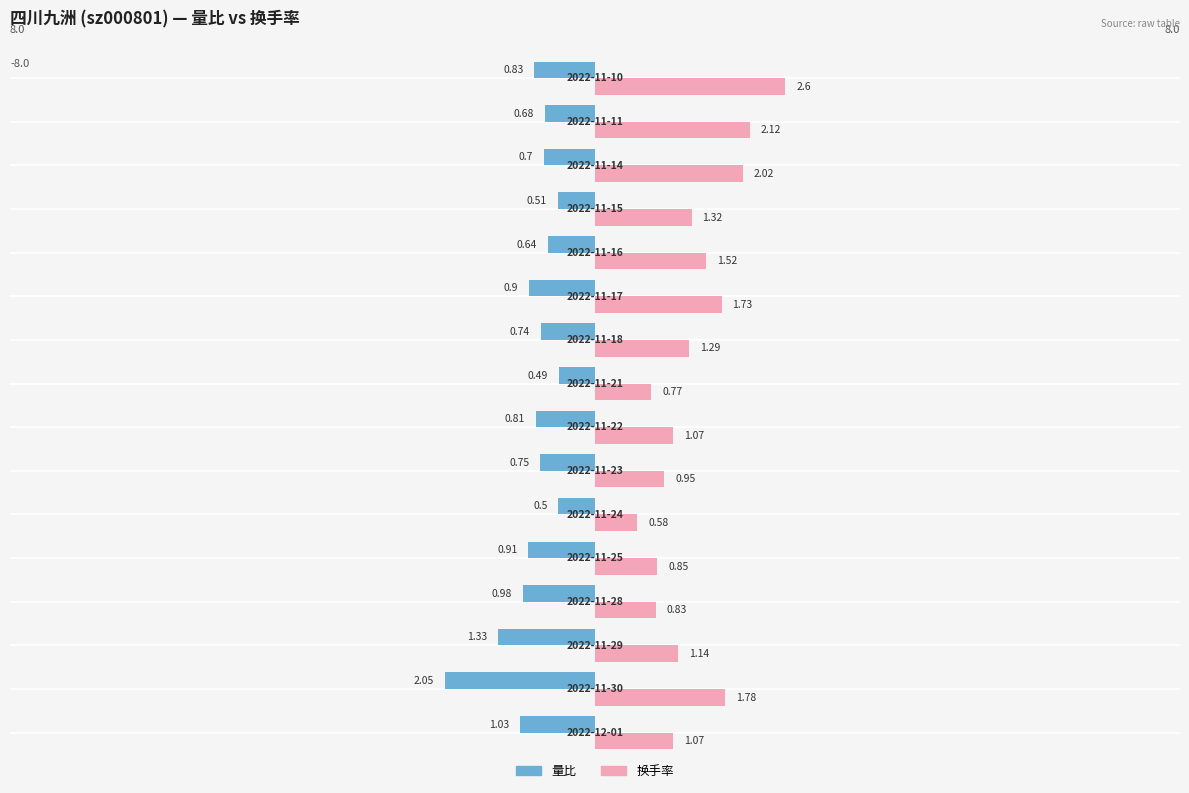

What is the sum of all 换手率 values?

21.6